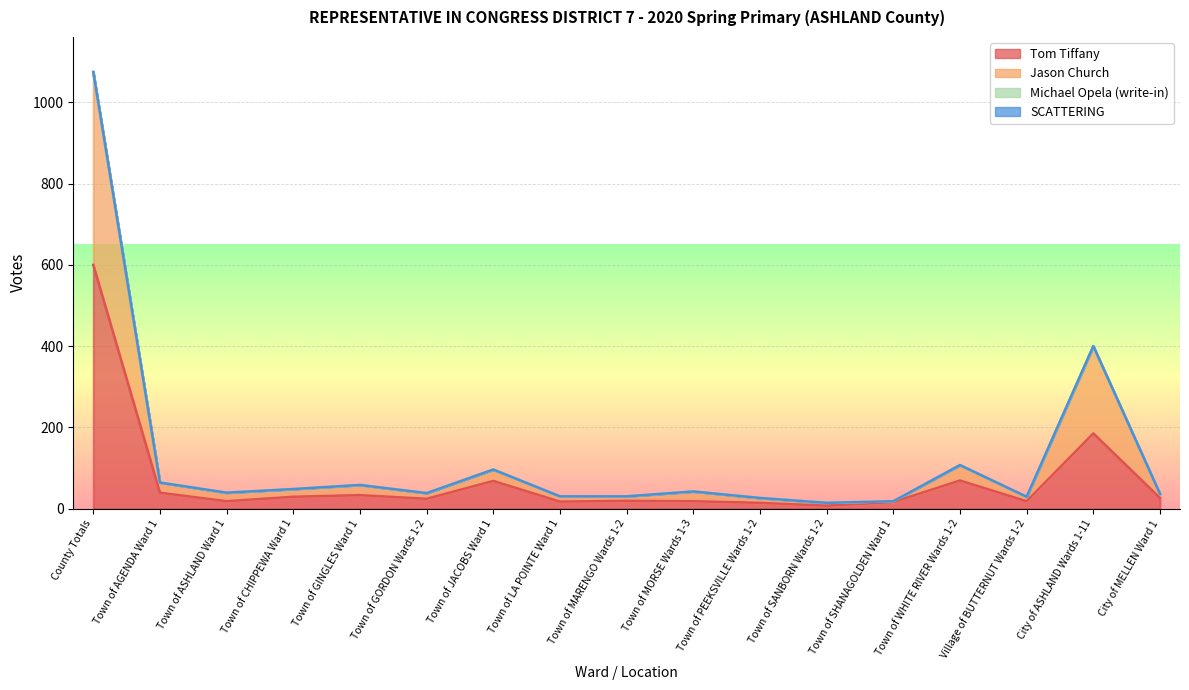

Where is Tom Tiffany nearest to the value 303?

City of ASHLAND Wards 1-11